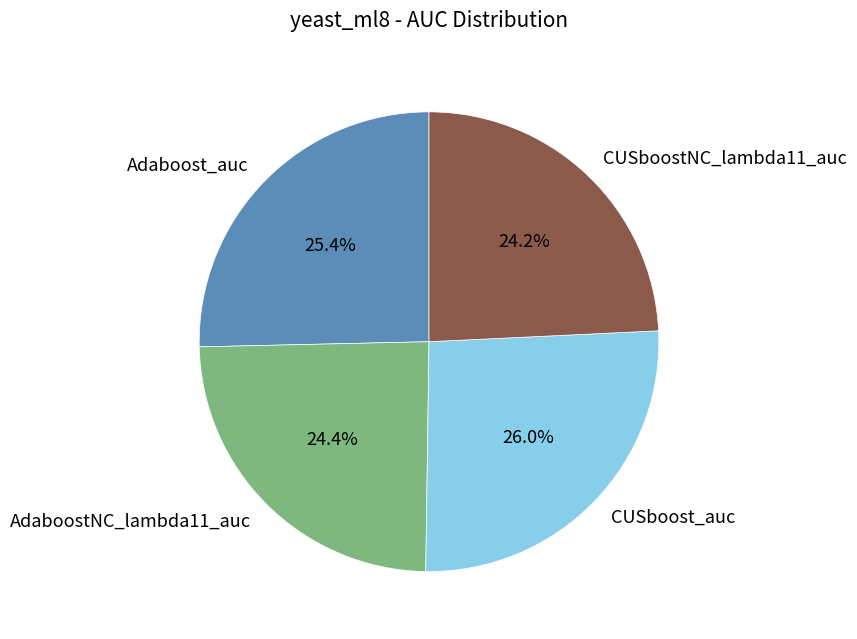

Does AdaboostNC_lambda11_auc represent more than half of the total?

No